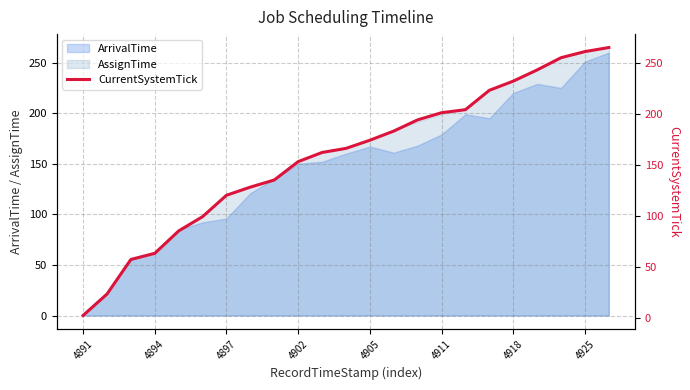

Which category has the lowest value in the AssignTime series?

4891